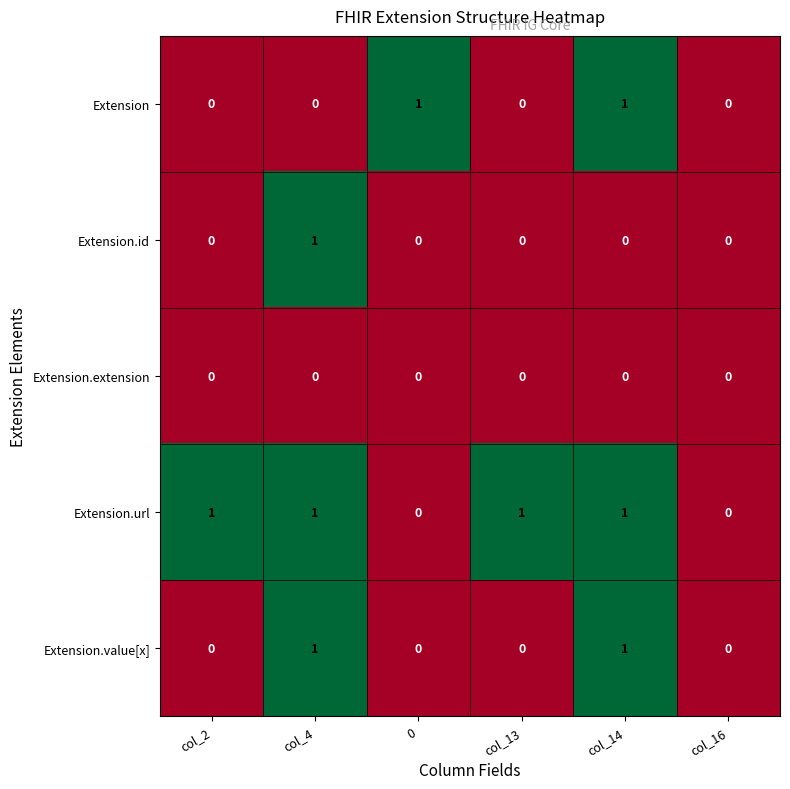

Which series has the largest total across all categories?

Extension.url